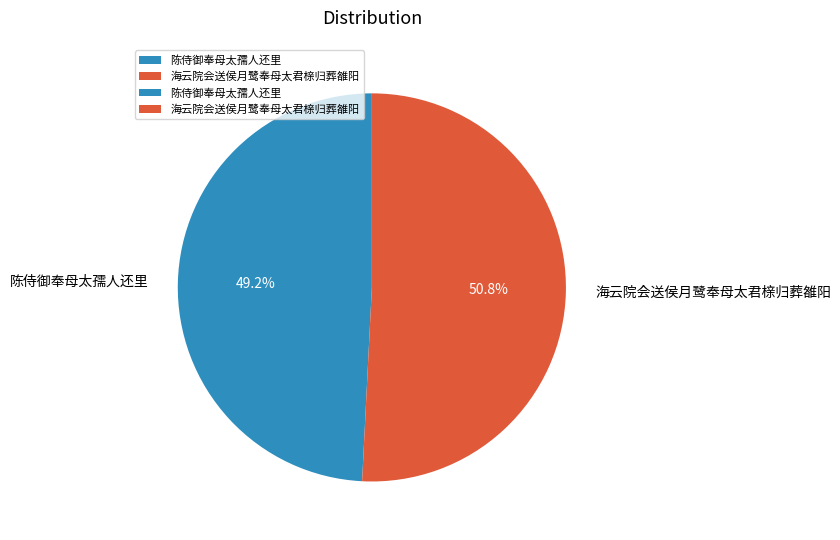

Is there any slice that represents more than half of the pie?

Yes